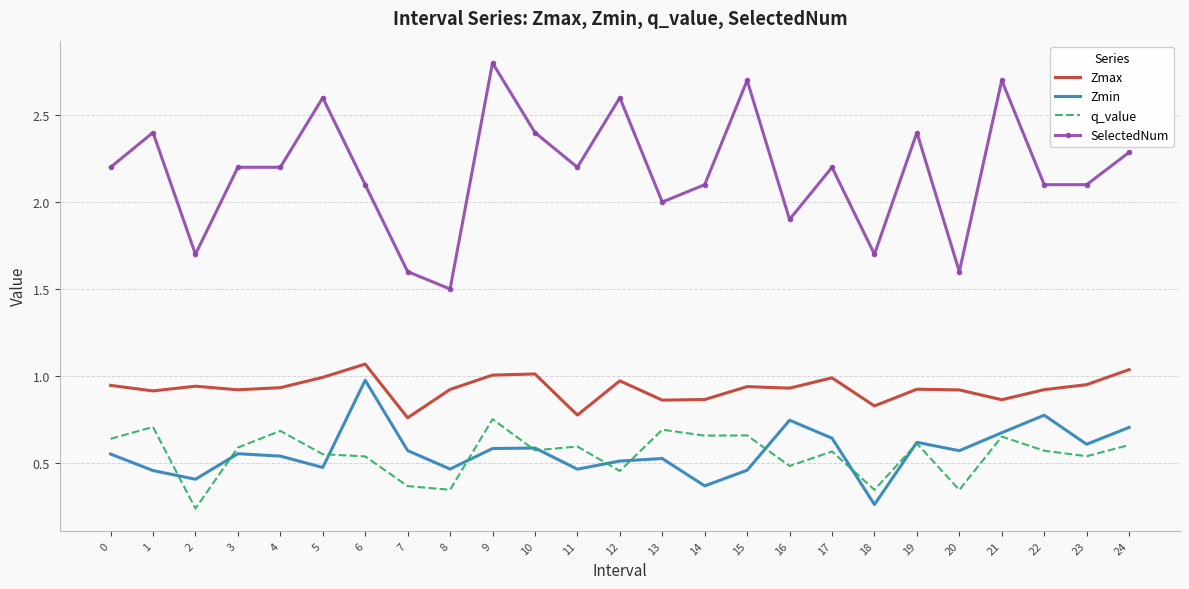

At which category does the chart reach its minimum across all series?

2